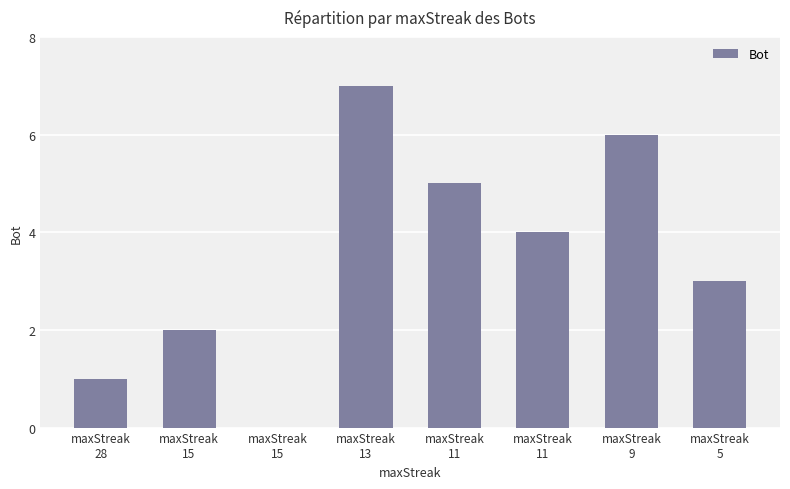

Reading left to right, list all the values displayed in this chart.

maxStreak
28=1	maxStreak
15=2	maxStreak
15=0	maxStreak
13=7	maxStreak
11=5	maxStreak
11=4	maxStreak
9=6	maxStreak
5=3